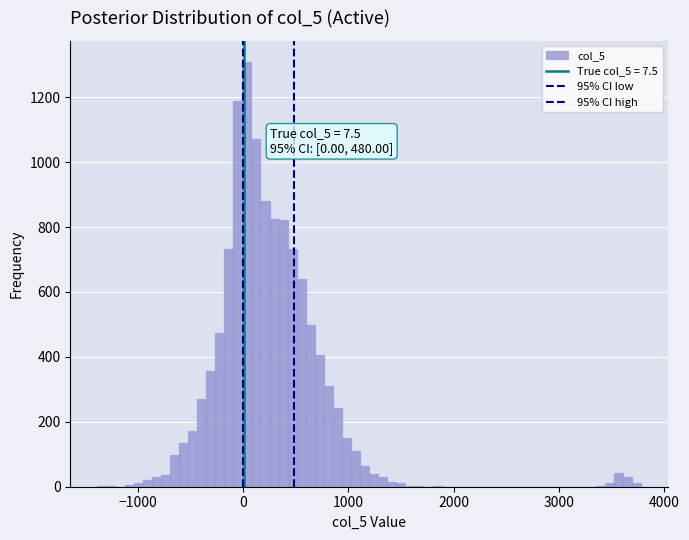

Around what value on the x-axis is the tallest bar? Give the approximate position of its centre, as read against the axis.

0